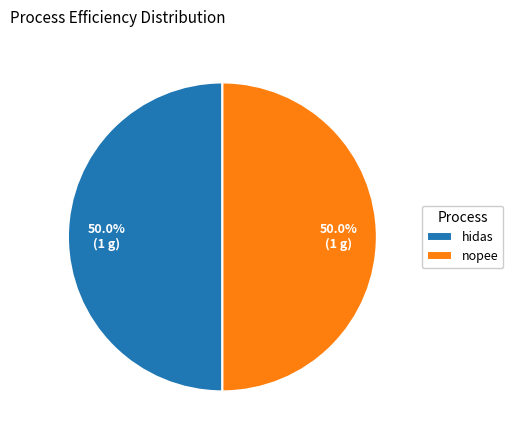

What is the ratio of the value at nopee to the value at hidas?

1.0